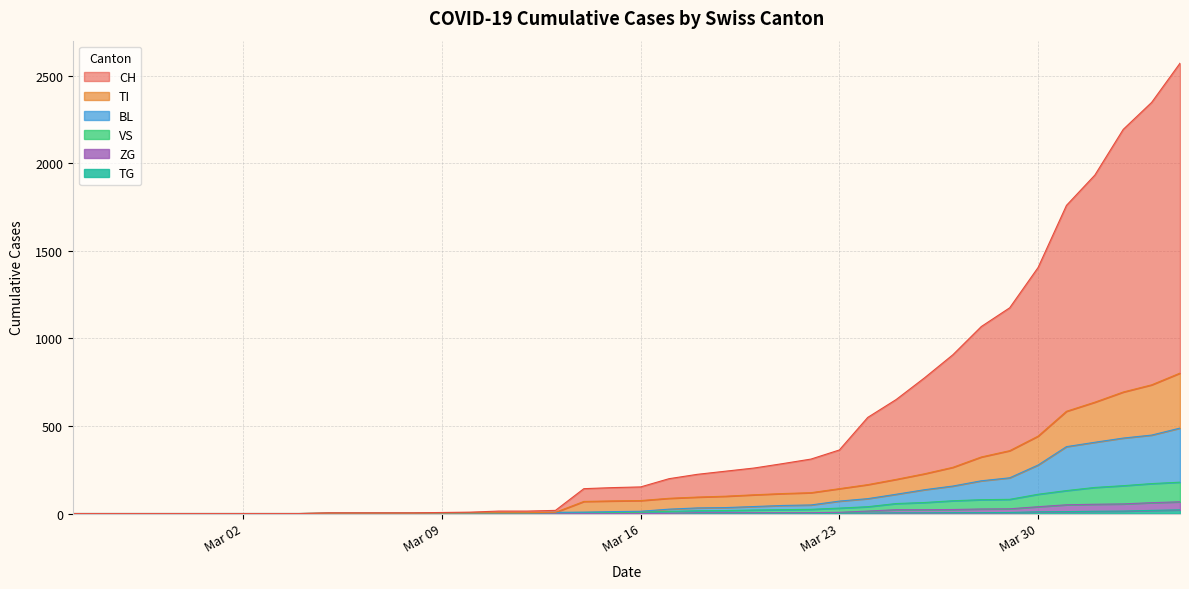

How many data points in VS are less than 8?

20